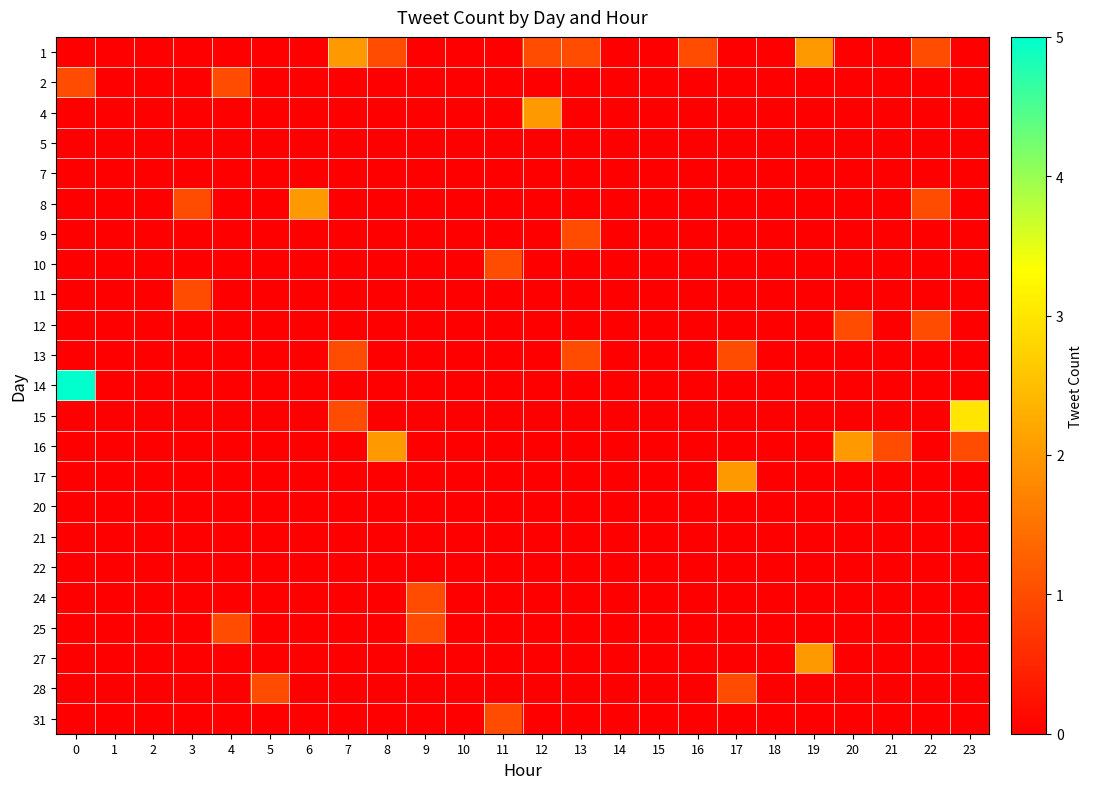

What is the greatest value displayed?

5